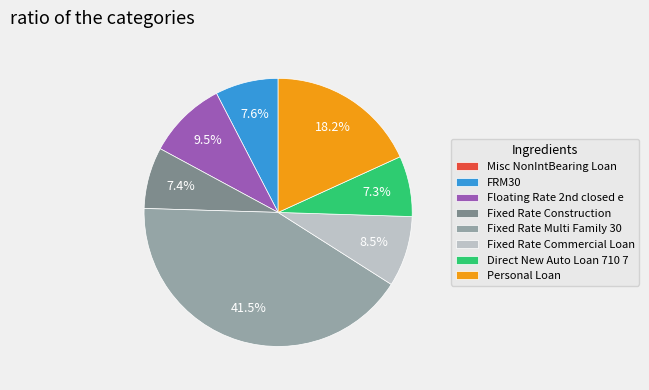

What is the largest slice in the pie chart?

Fixed Rate Multi Family 30